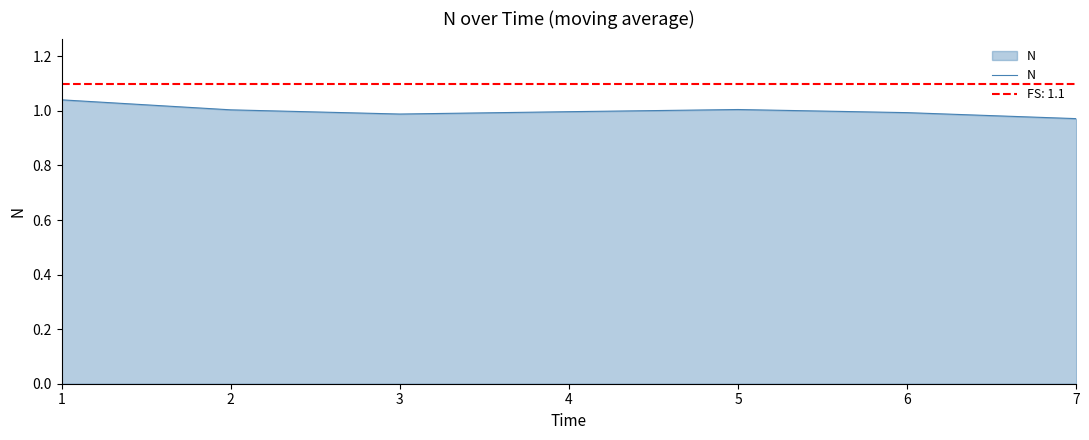

True or false: the data shows 0.4 at 4.

False